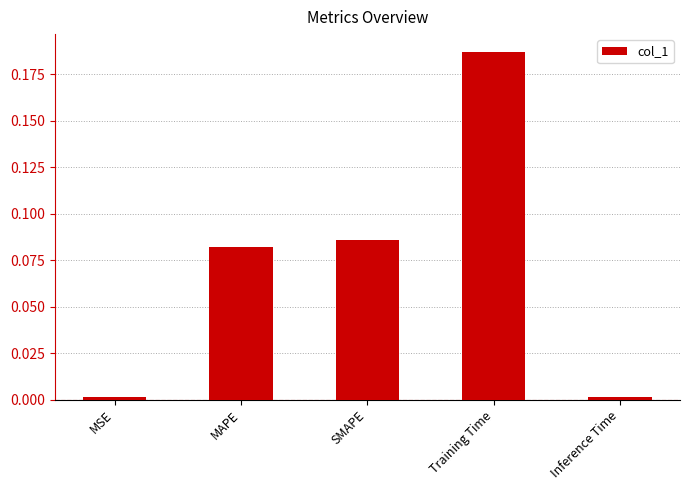

Count the number of categories in the chart.

5